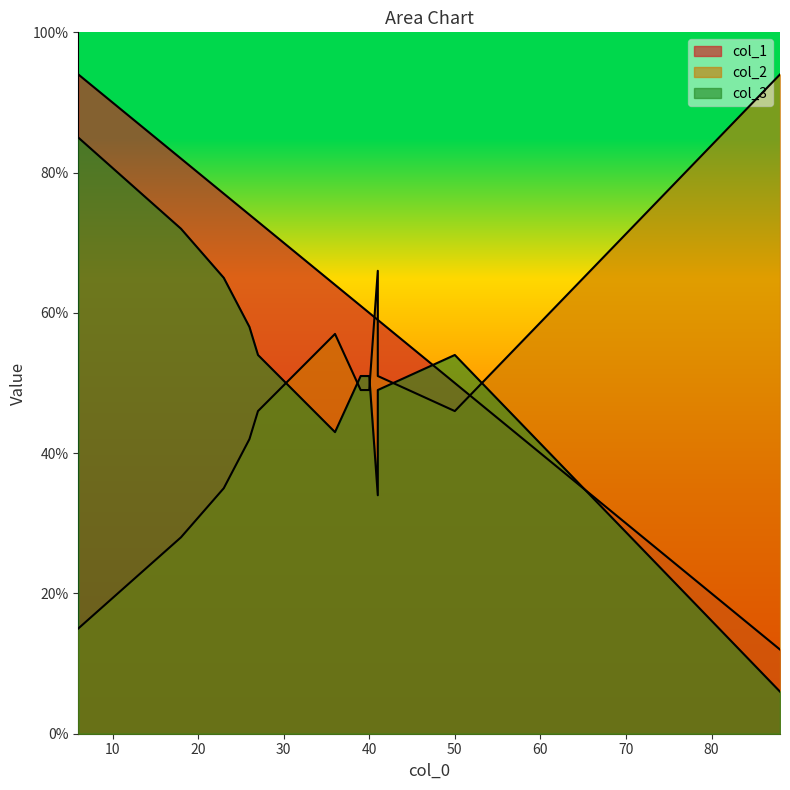

How many categories are shown in the chart?

12